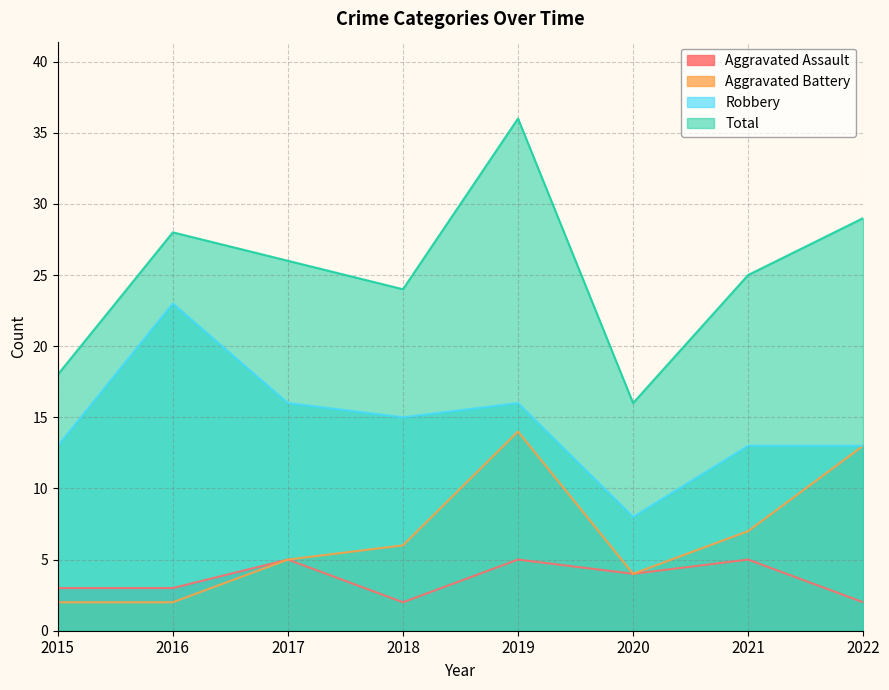

Reading left to right, transcribe all the data shown in this chart.

Aggravated Assault: 2015=3	2016=3	2017=5	2018=2	2019=5	2020=4	2021=5	2022=2
Aggravated Battery: 2015=2	2016=2	2017=5	2018=6	2019=14	2020=4	2021=7	2022=13
Robbery: 2015=13	2016=23	2017=16	2018=15	2019=16	2020=8	2021=13	2022=13
Total: 2015=18	2016=28	2017=26	2018=24	2019=36	2020=16	2021=25	2022=29